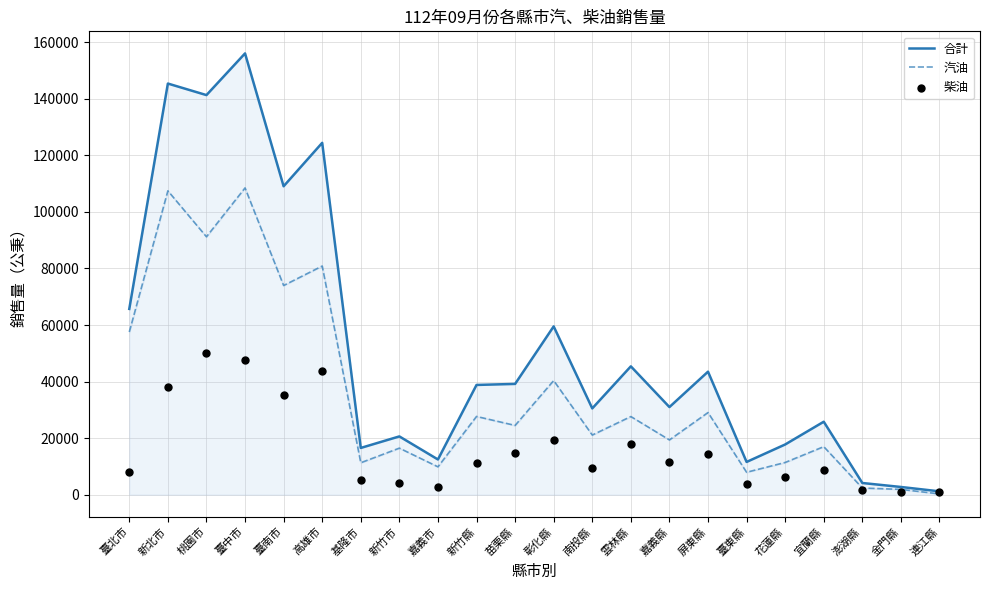

Which series contains the highest Y value?

合計